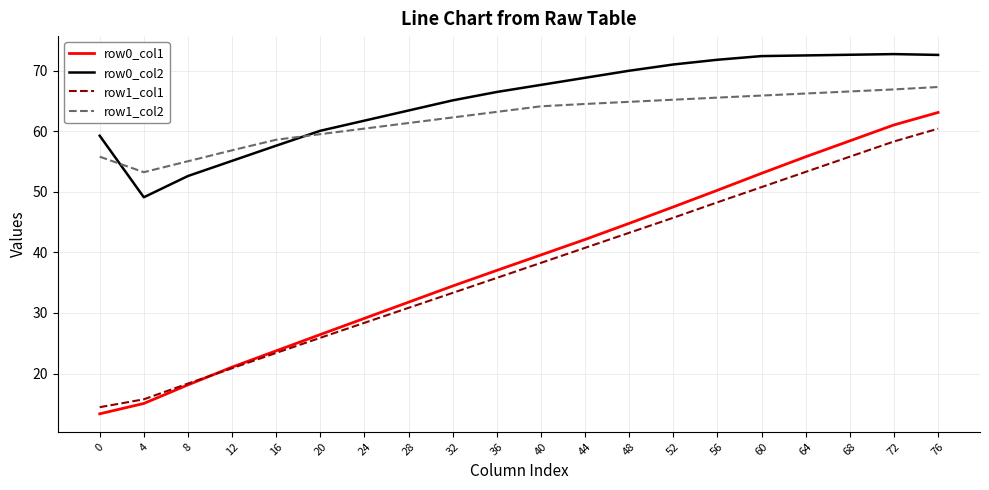

Does the chart display data point markers on the line(s)?

No